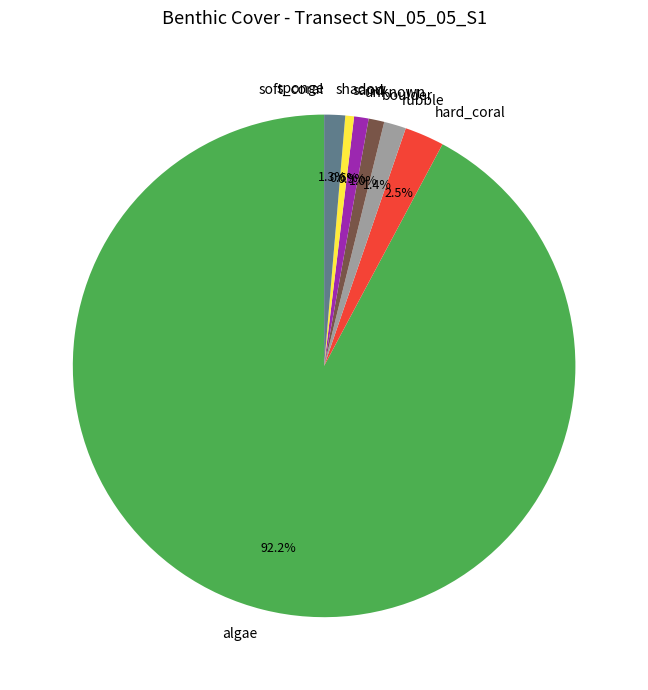

Does rubble account for over 50% of the chart?

No